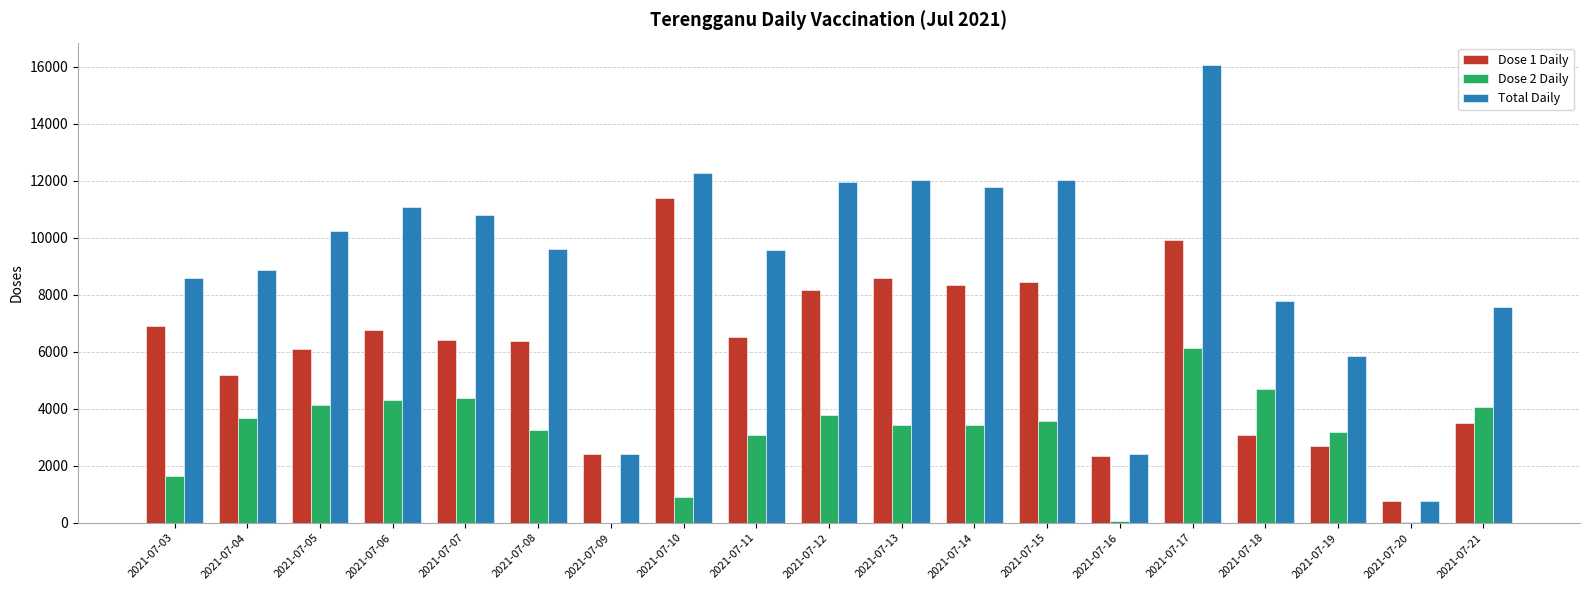

Between 2021-07-05 and 2021-07-16, which series saw the biggest shift?

Total Daily